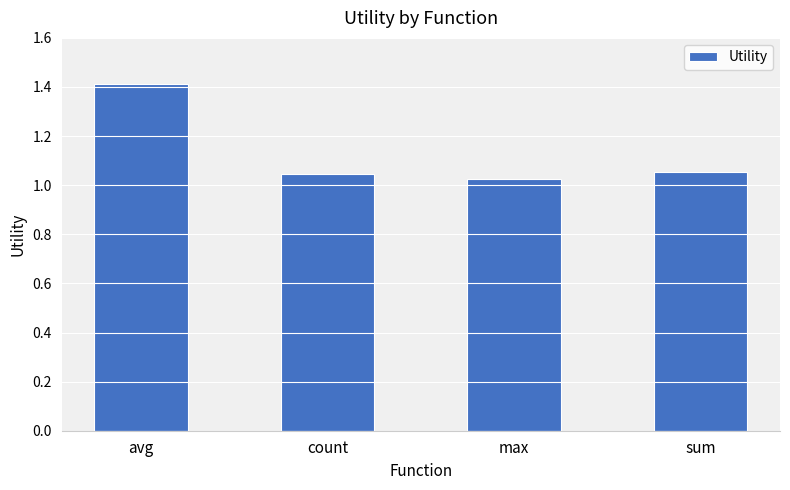

Does the chart contain any negative values?

No